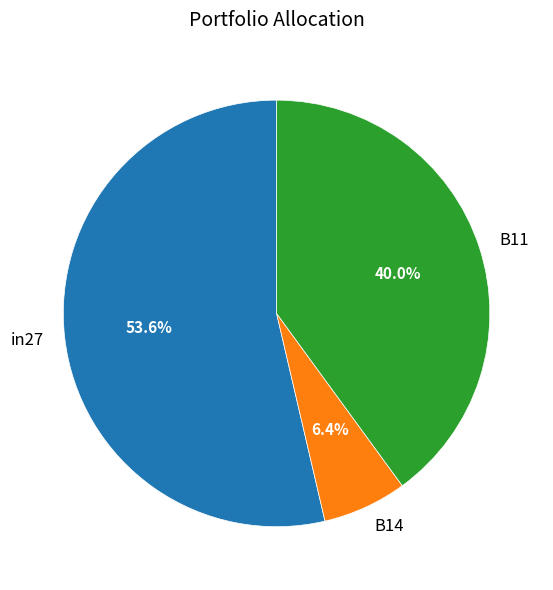

Is it true that B14 is 6% of the pie?

True